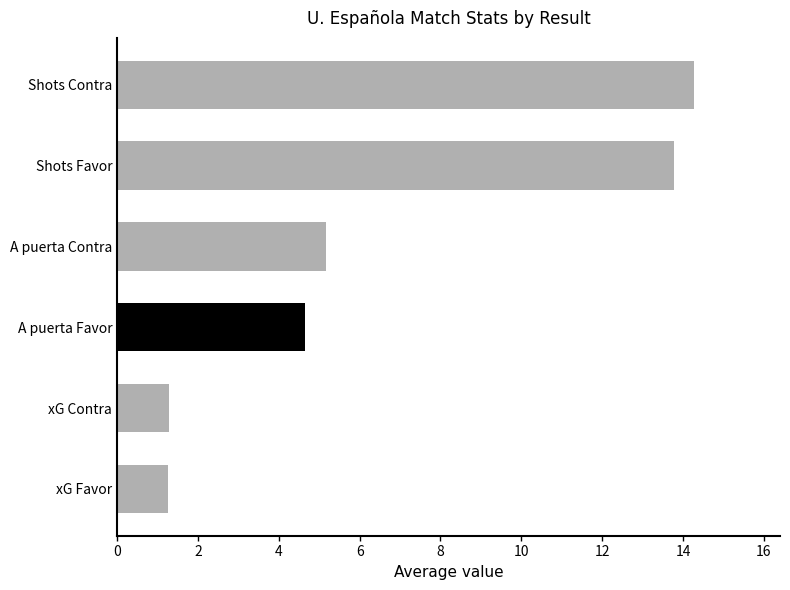

What is the difference between the values at Shots Contra and Shots Favor?

0.5